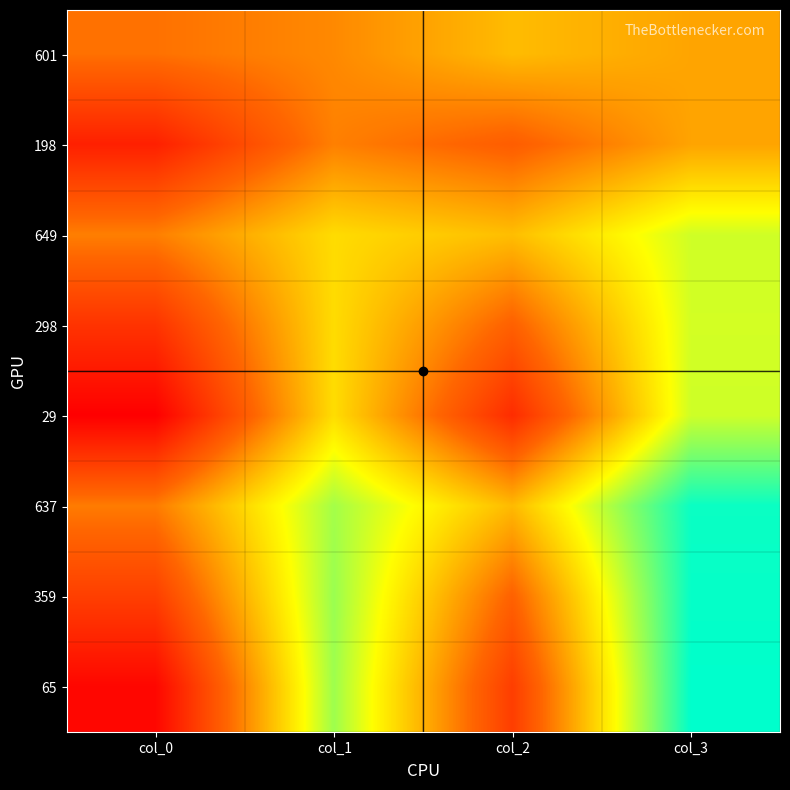

At which category is the sum across all series the highest?

col_3